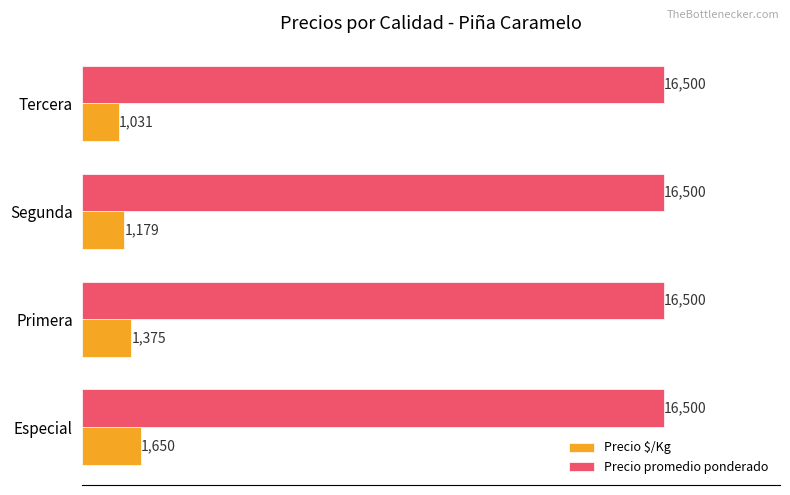

What is the difference between the highest and lowest values at Primera?

15125